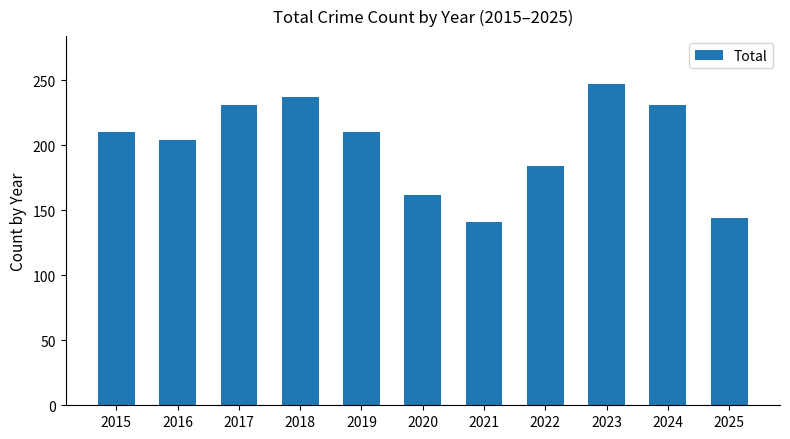

Which category has the lowest value across all series?

2021